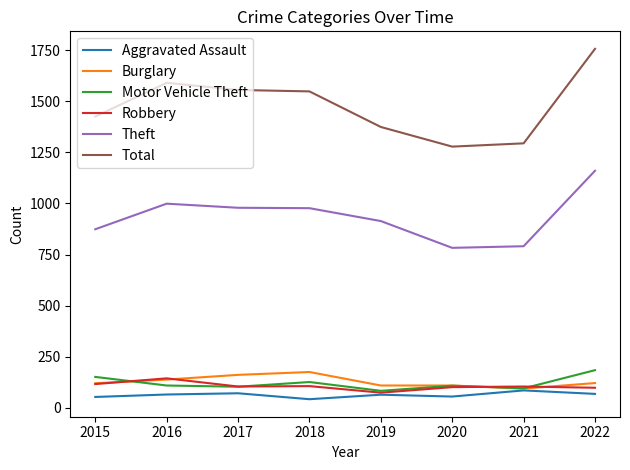

What is the sum of the Motor Vehicle Theft values at 2021 and 2017?

200